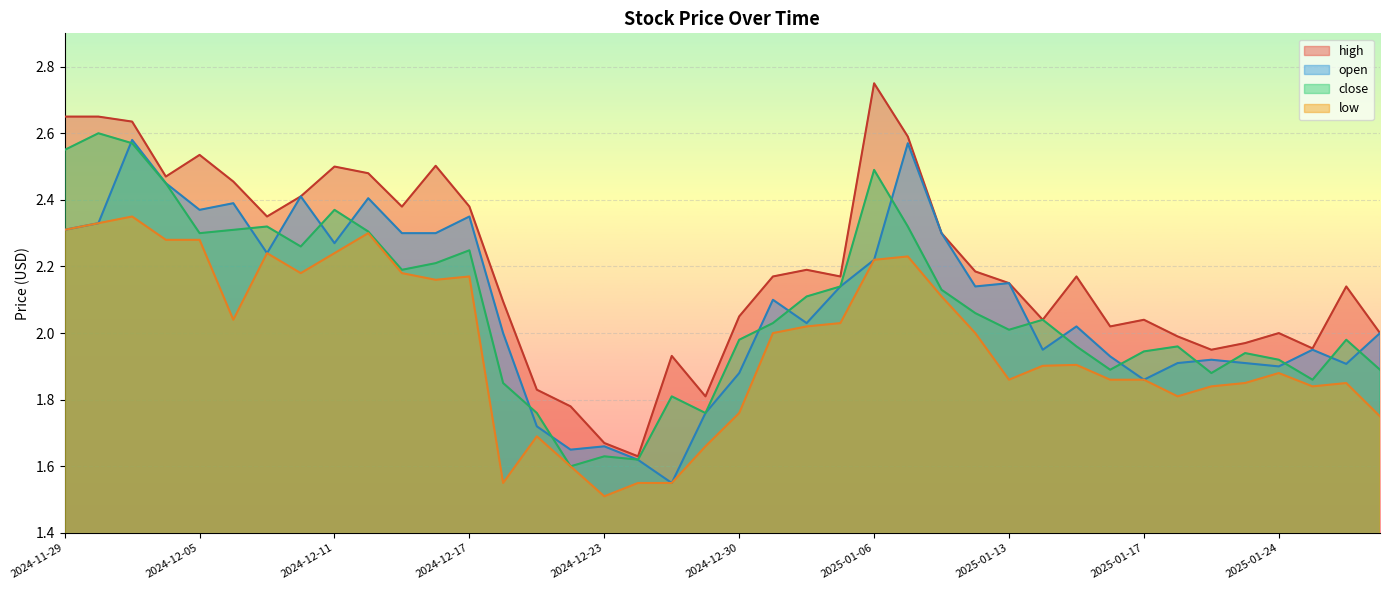

True or false: high has a value of 3.6 at 2025-01-17.

False